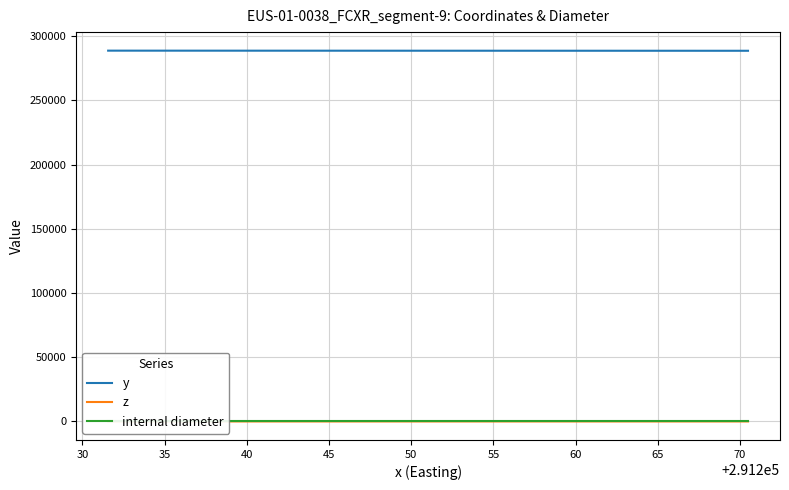

Which series has the largest total across all categories?

y